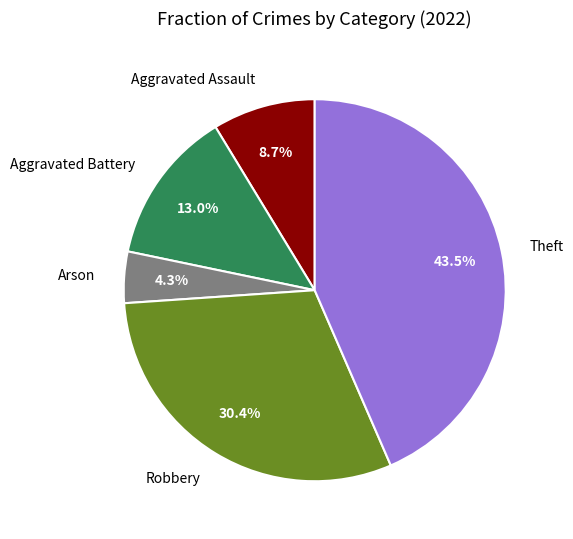

Which has a higher value, Theft or Arson?

Theft